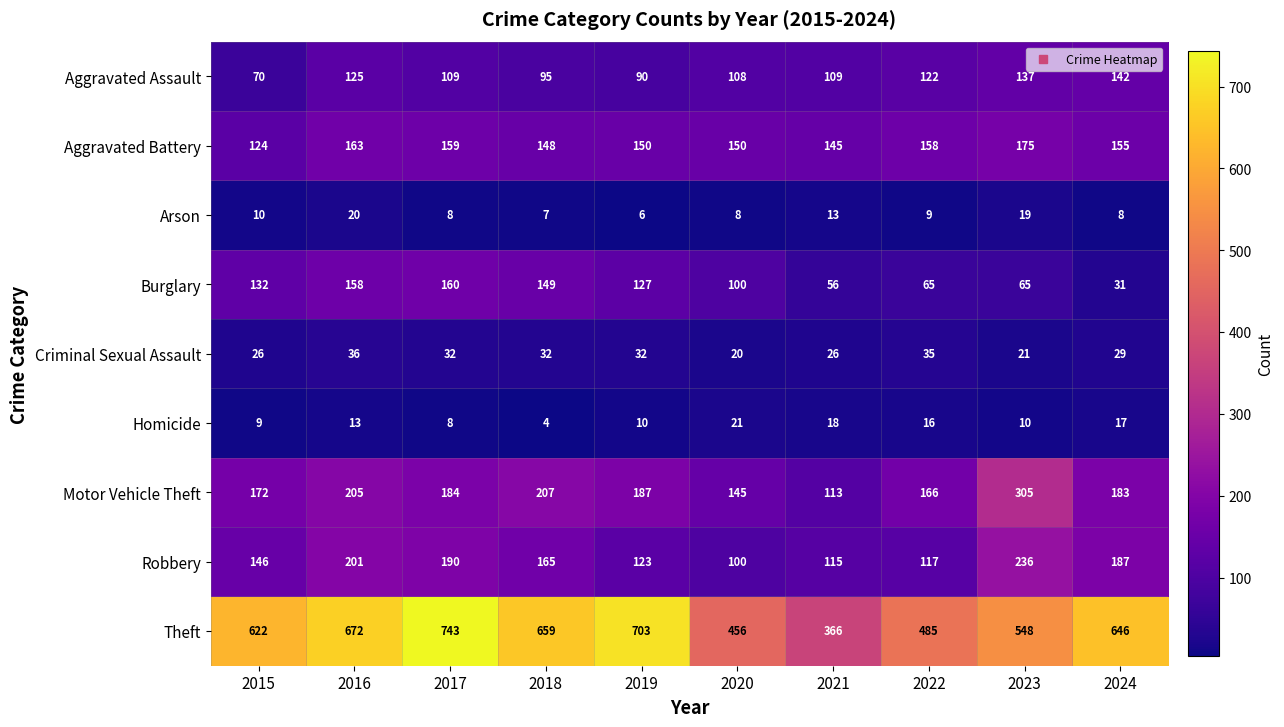

How many data points does each series have?

10